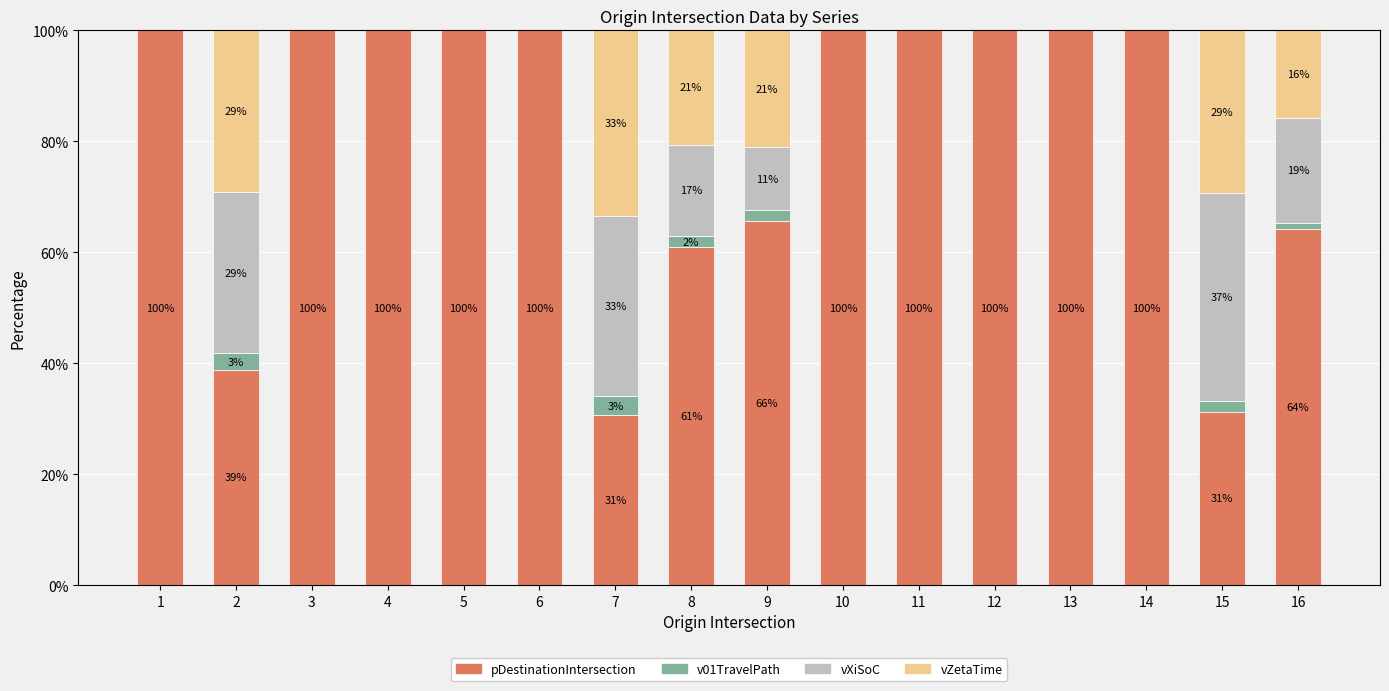

What value does the pDestinationIntersection series have at 13?

100.0